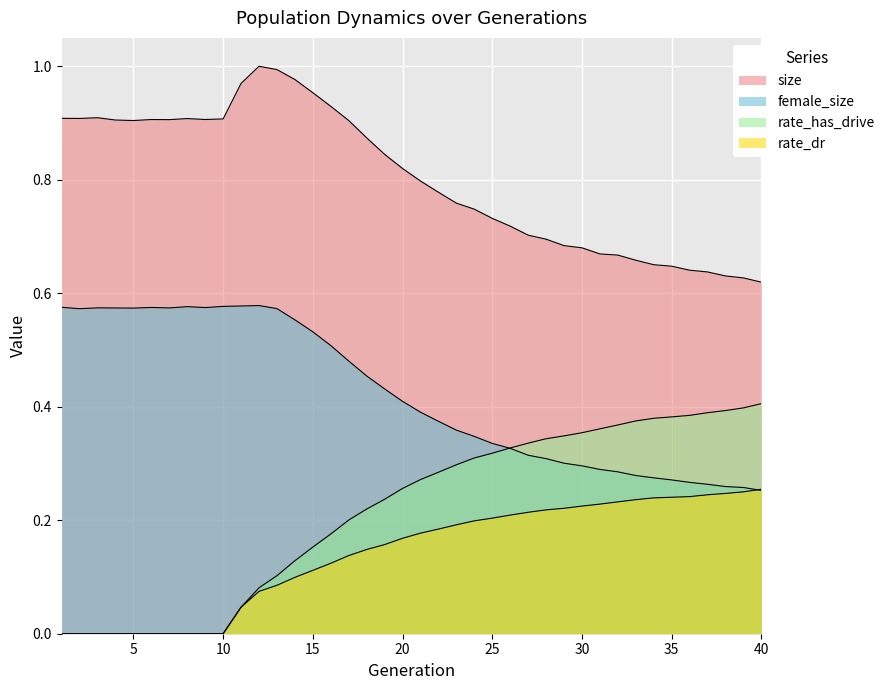

At how many categories does at least one series exceed 0?

40